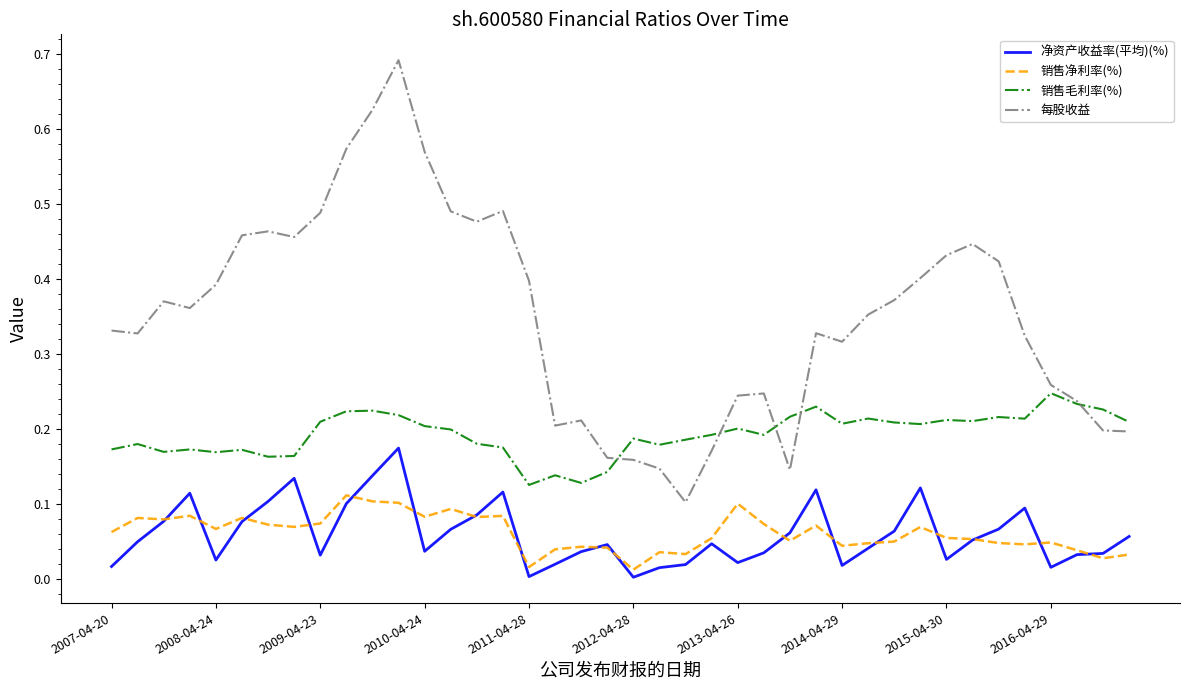

Which series has the widest spread of values?

每股收益